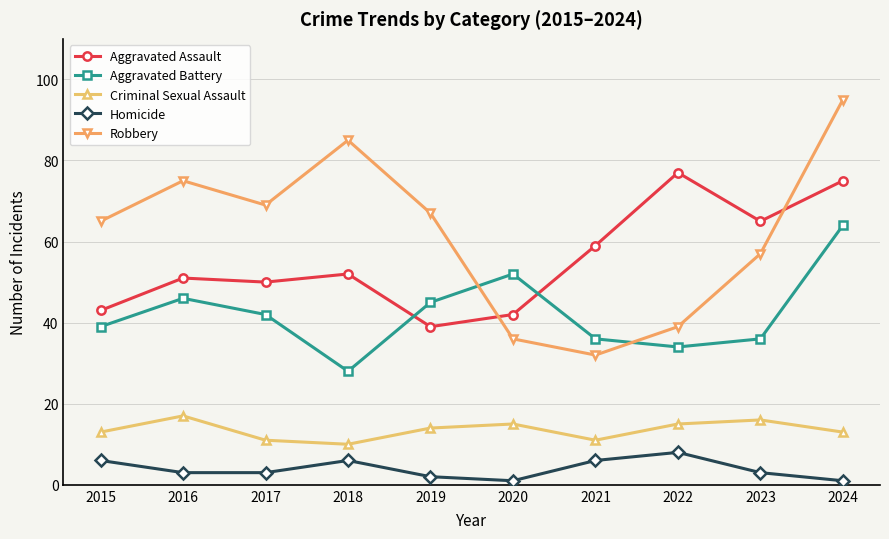

What is the difference between the second highest and minimum values in the Aggravated Assault series?

36